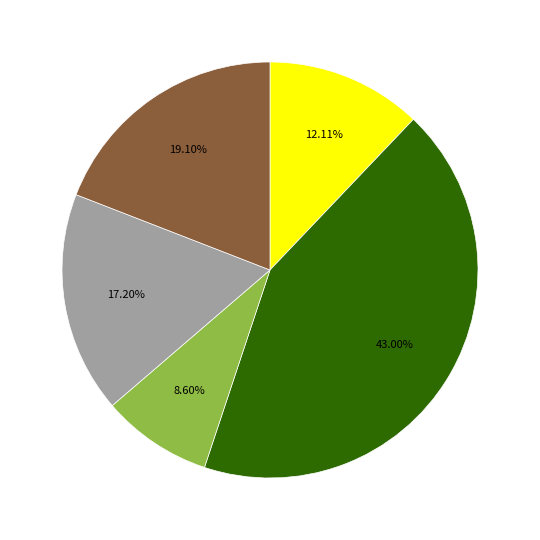

Is there any slice that represents more than half of the pie?

No